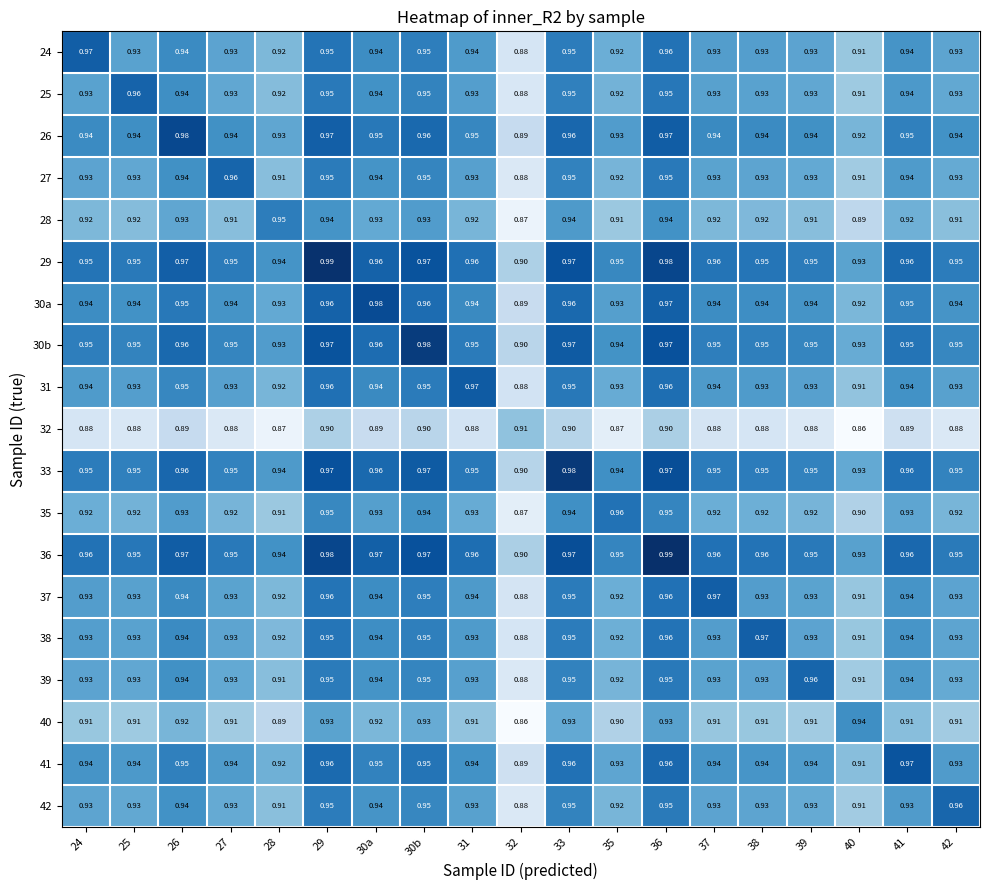

Is the value of 30b at 25 greater than the value of 31 at 37?

Yes